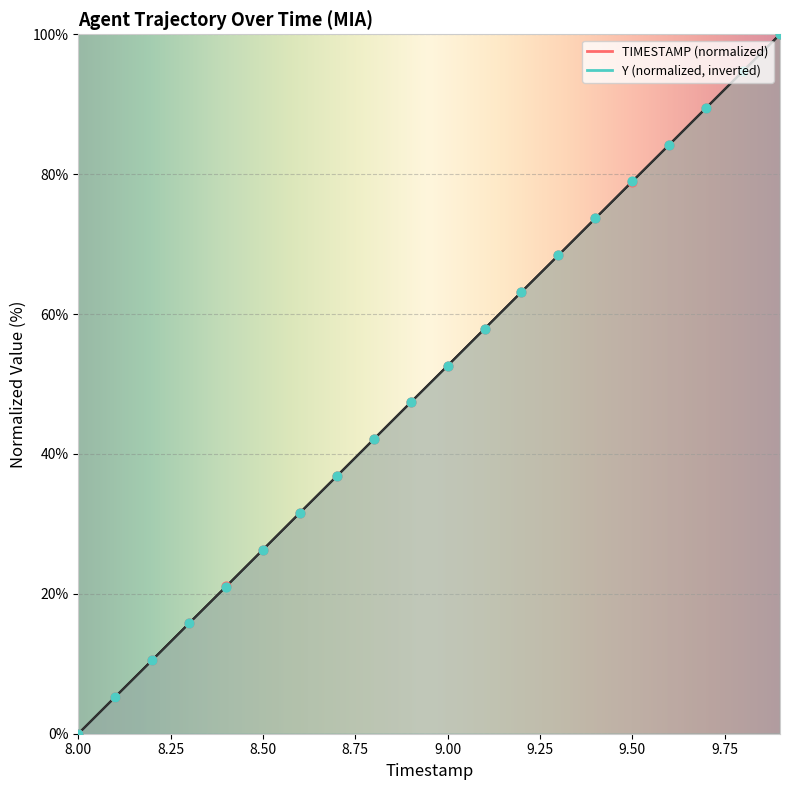

Which series has the widest spread of Y values?

TIMESTAMP